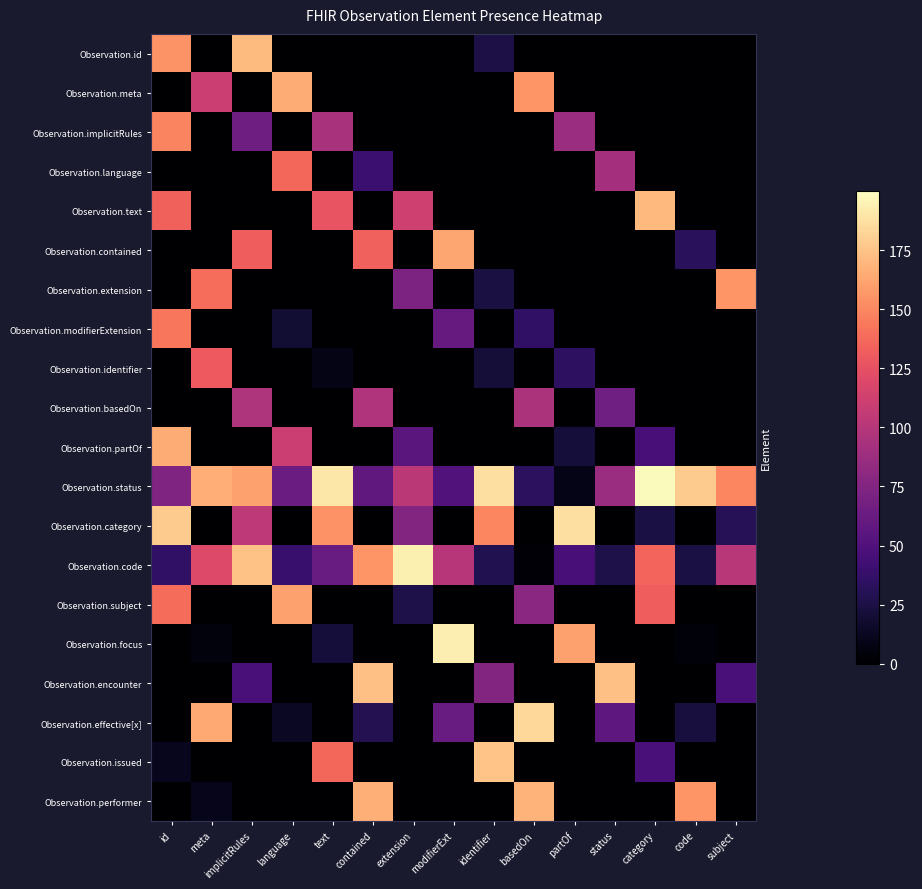

Which series has the widest spread of values?

Observation.focus